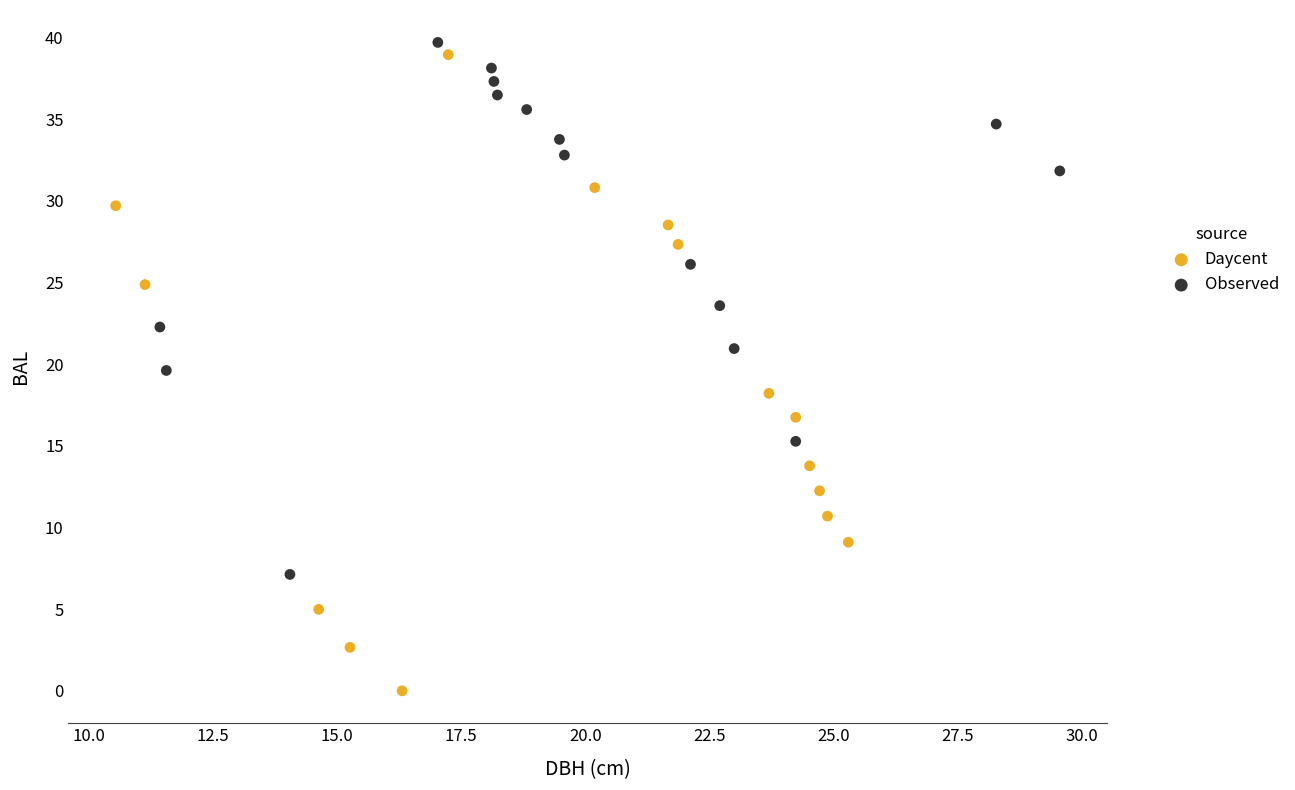

Which series contains the highest Y value?

Observed